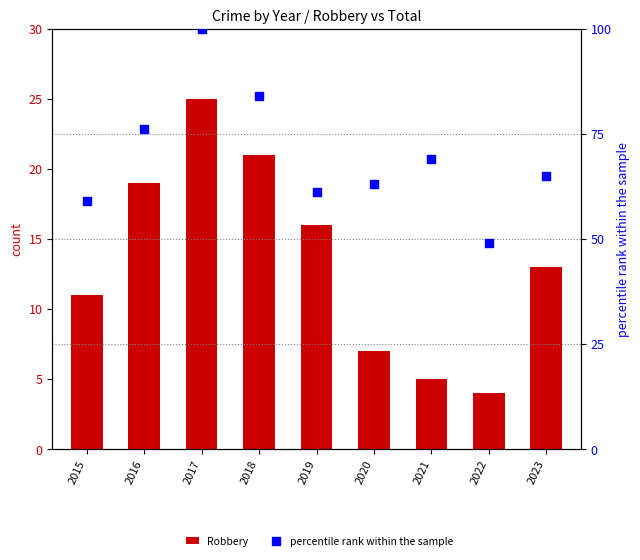

Which series reaches the minimum Y coordinate?

Robbery